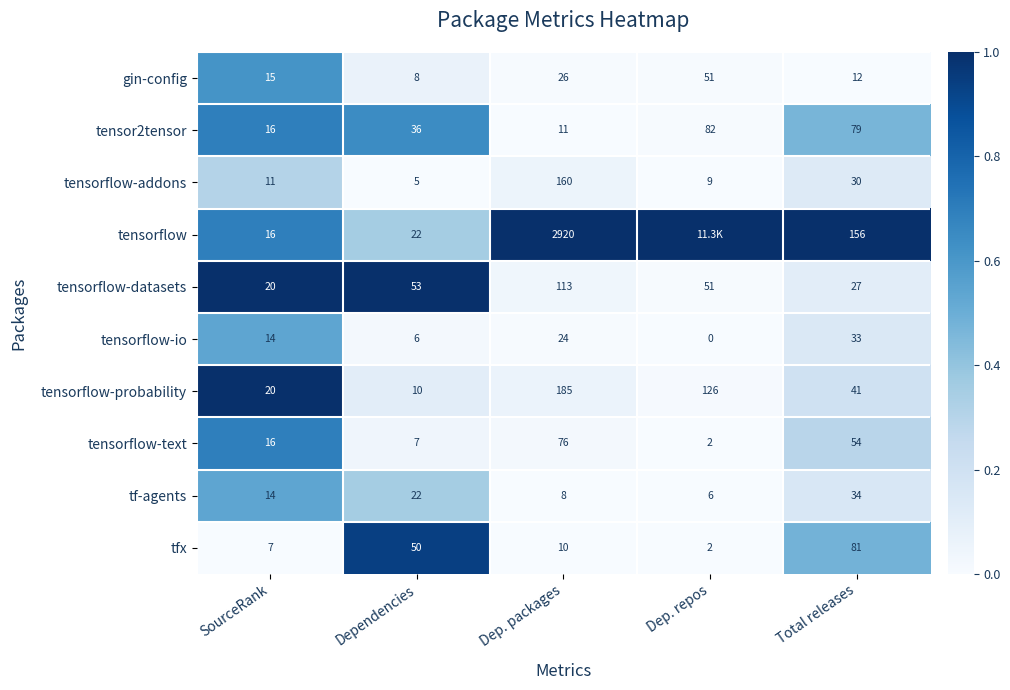

What is the sum of all tensorflow-datasets values?

264